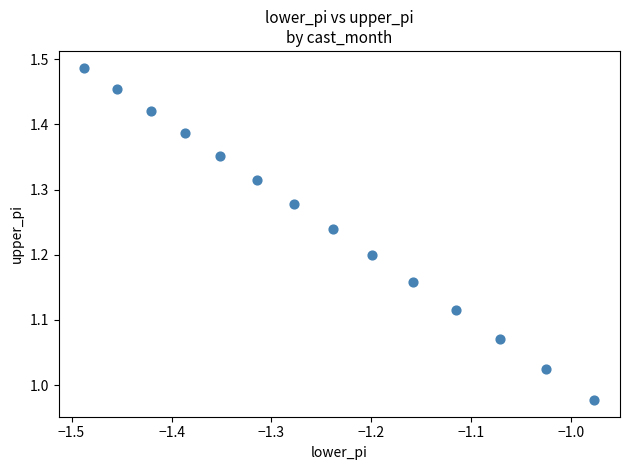

What is the range of Y values (max minus min)?

0.5